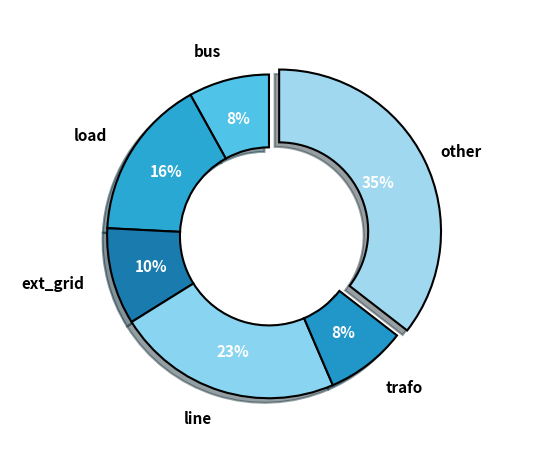

To the nearest percent, what is the average slice percentage?

17%